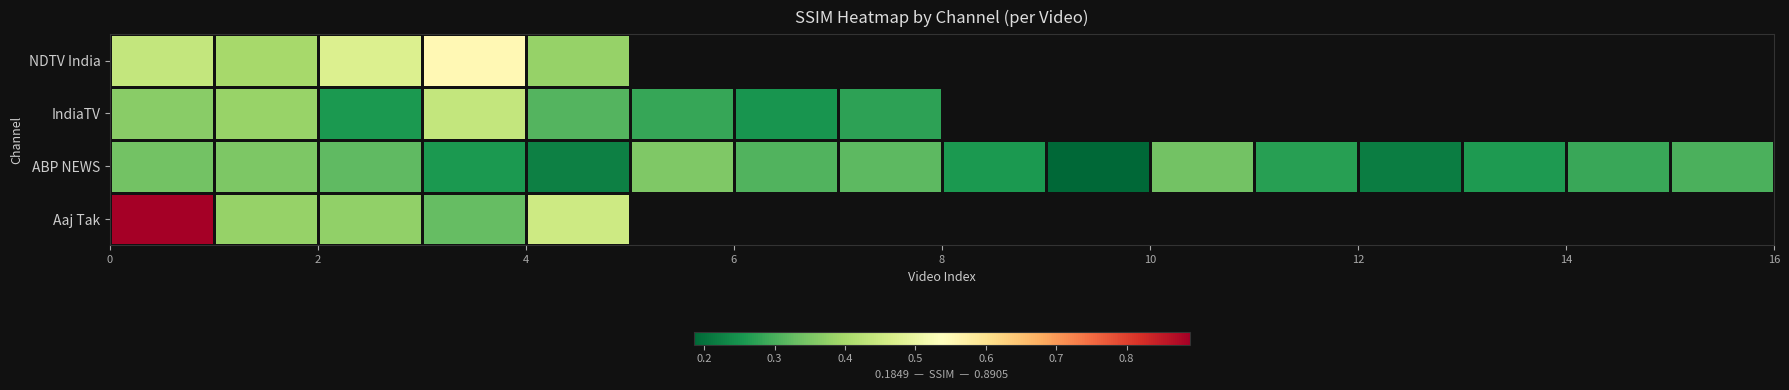

At how many categories does at least one series exceed 0?

16